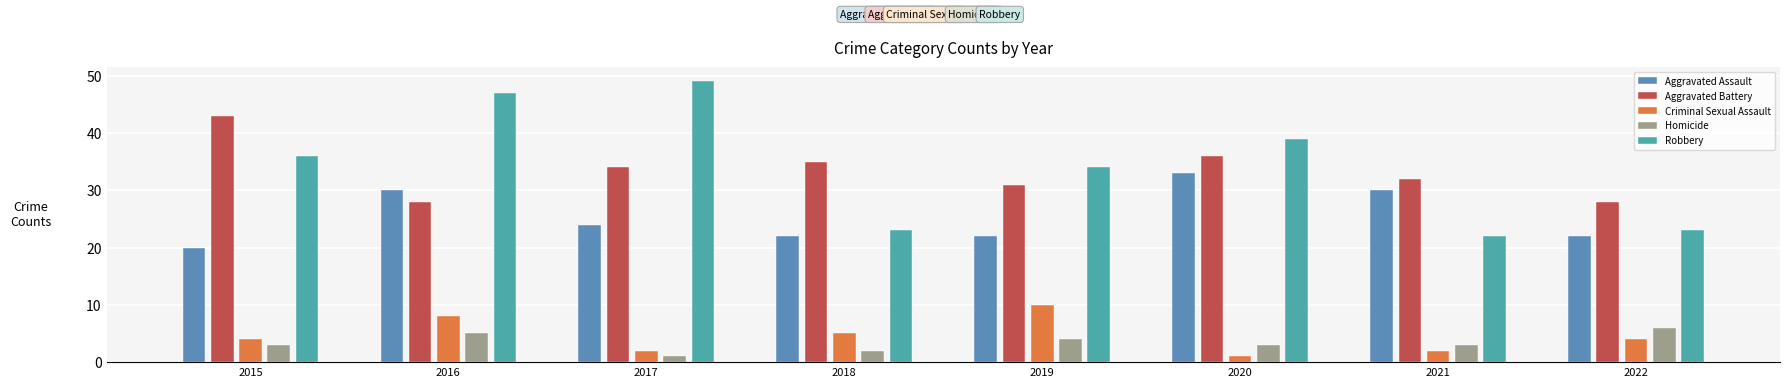

What is the minimum value for Homicide?

1